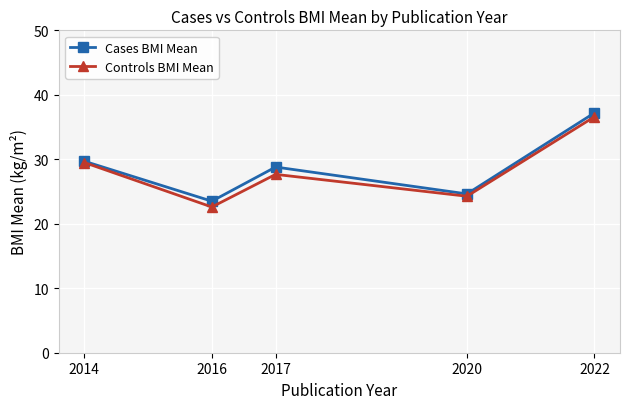

True or false: Controls BMI Mean has a value of 34.9 at 2016.

False